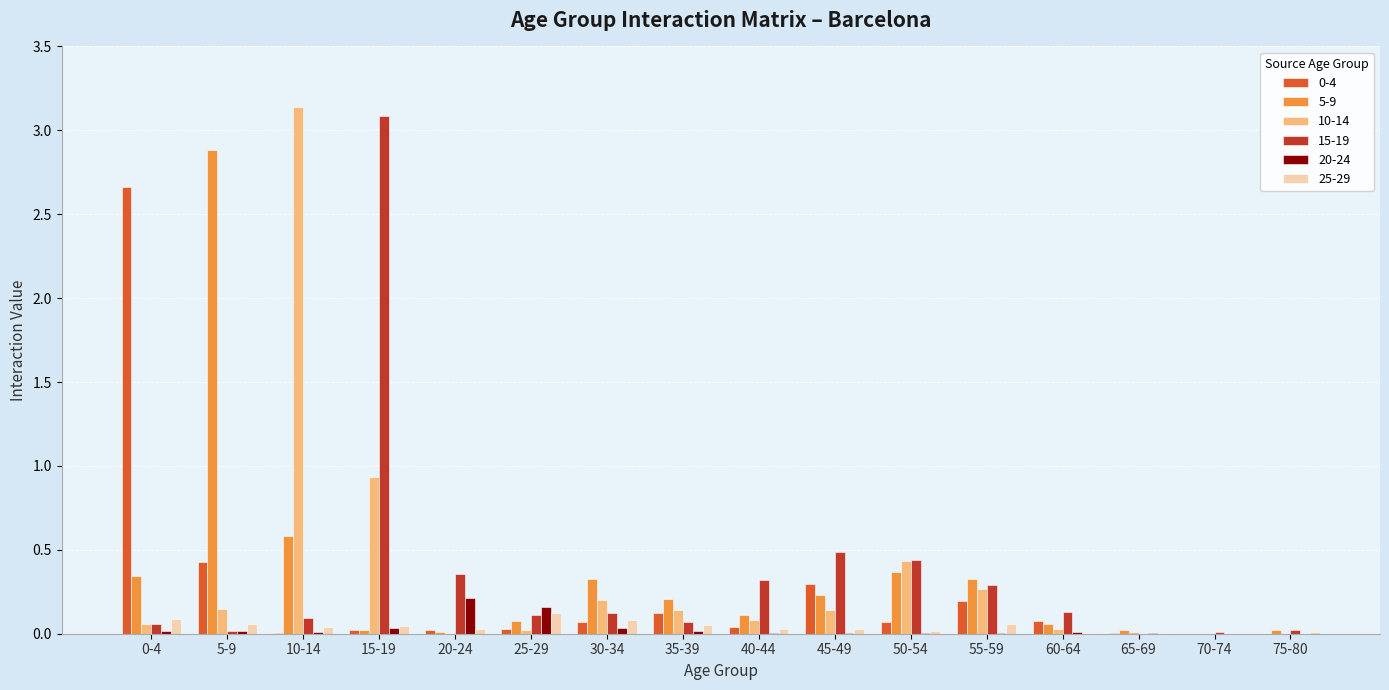

Are the bars grouped side by side (vs. stacked)?

Yes